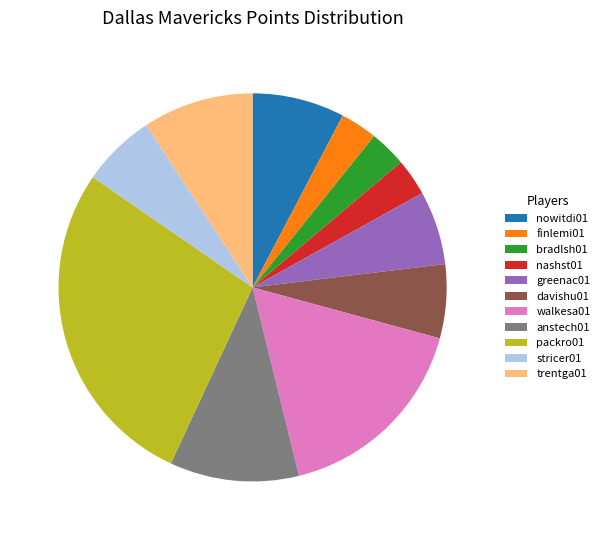

How many segments does this pie chart have?

11